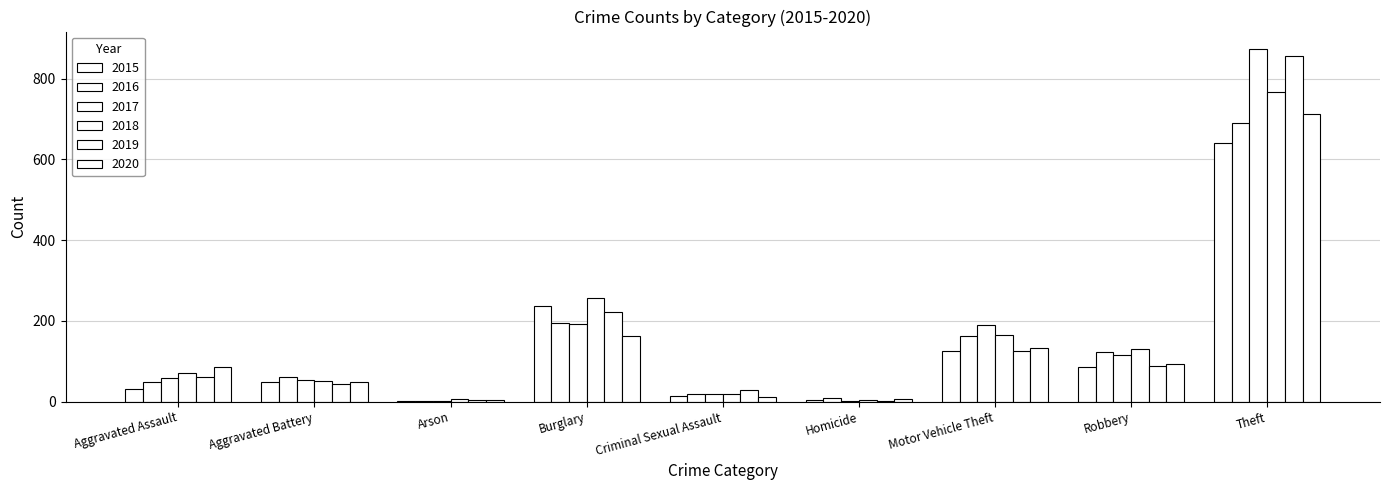

Count the number of categories in the chart.

9